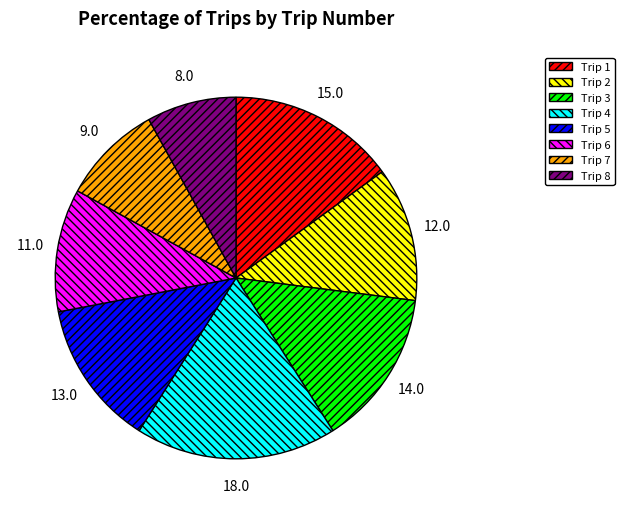

True or false: Trip 5 accounts for 21% of the total.

False